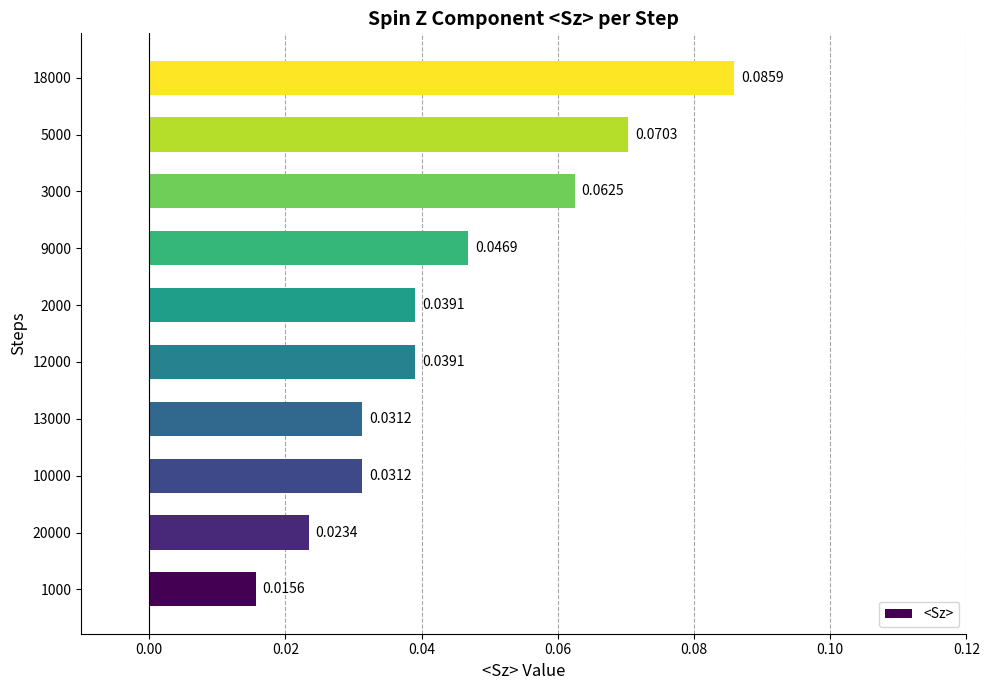

What is the change in value from 20000 to 18000?

+0.1